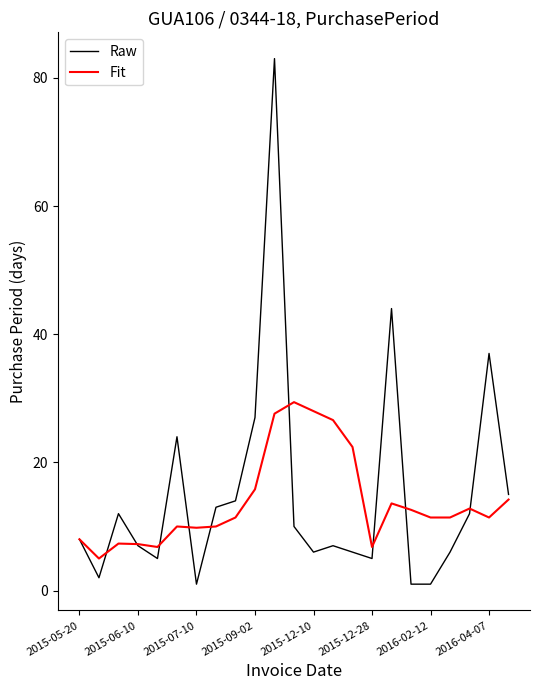

Which series has the widest spread of values?

Raw